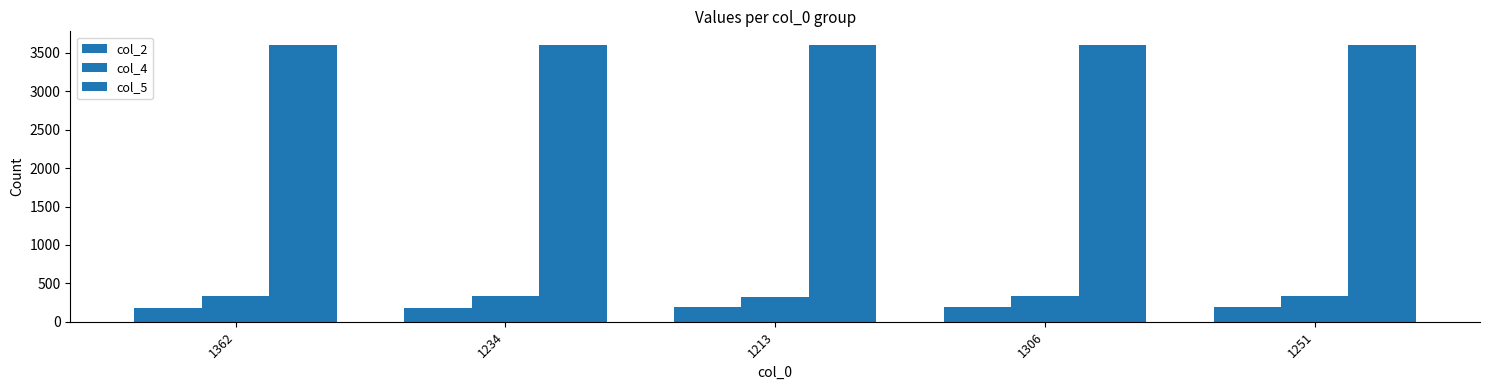

Count the number of categories in the chart.

5